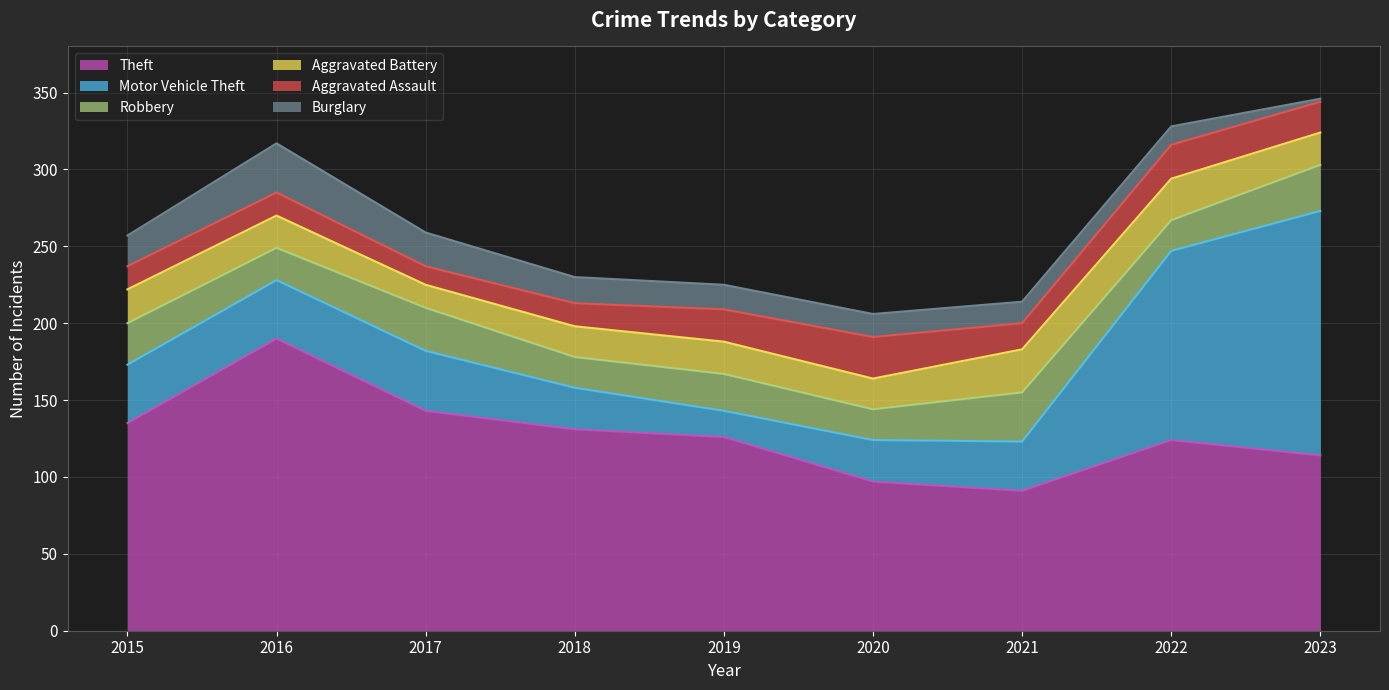

Is it true that Aggravated Battery equals 28 at 2021?

True